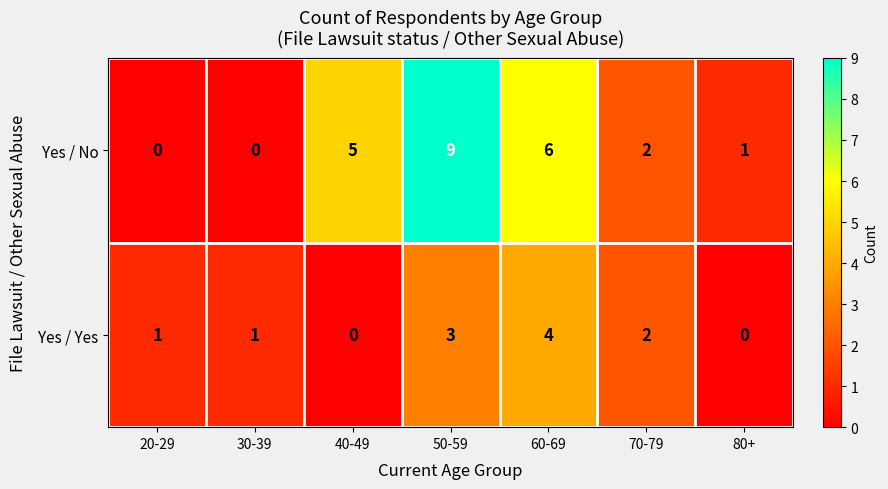

What is the sum of the Yes / No values at 80+ and 60-69?

7